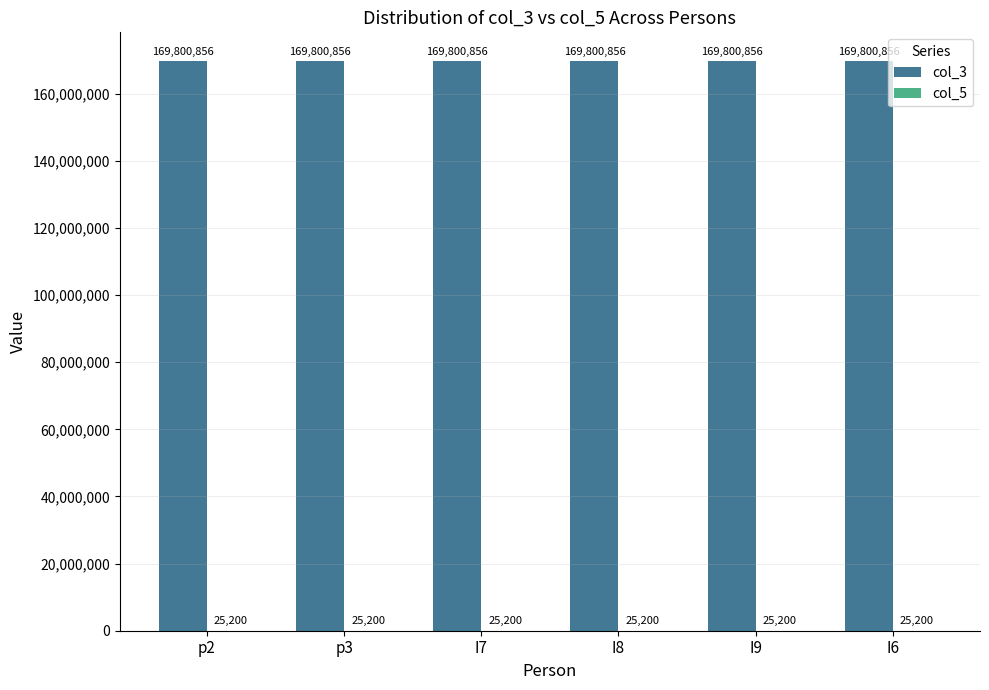

Read the col_3 value at I6.

169800856